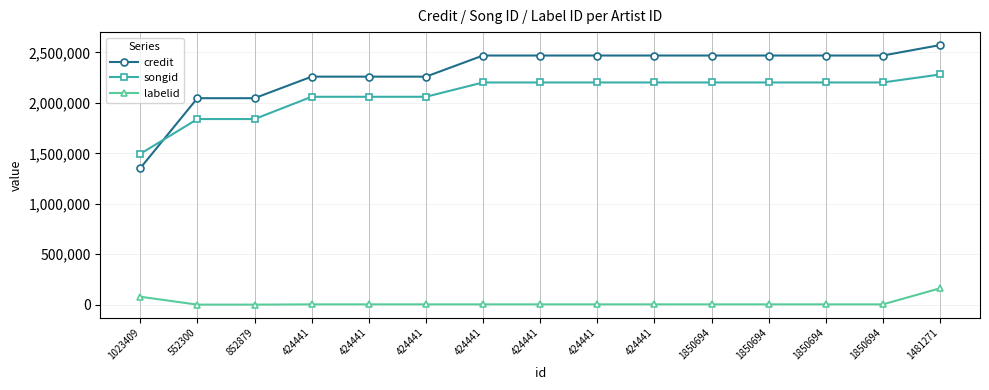

How many lines are shown in the chart?

3